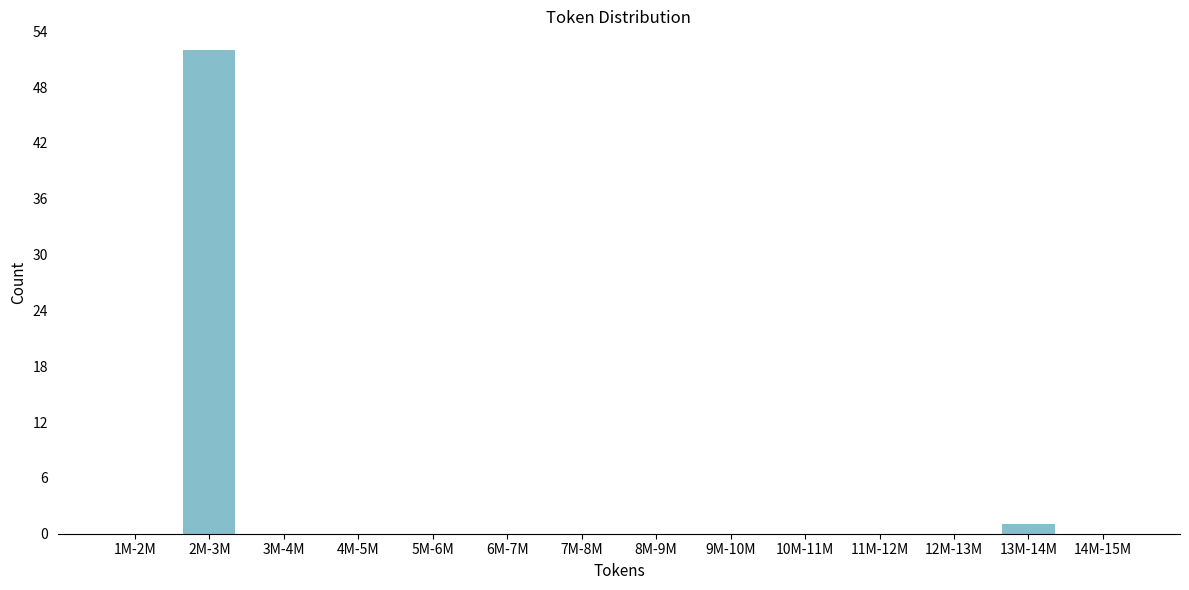

Reading left to right, list all the values displayed in this chart.

1M-2M=0	2M-3M=52	3M-4M=0	4M-5M=0	5M-6M=0	6M-7M=0	7M-8M=0	8M-9M=0	9M-10M=0	10M-11M=0	11M-12M=0	12M-13M=0	13M-14M=1	14M-15M=0